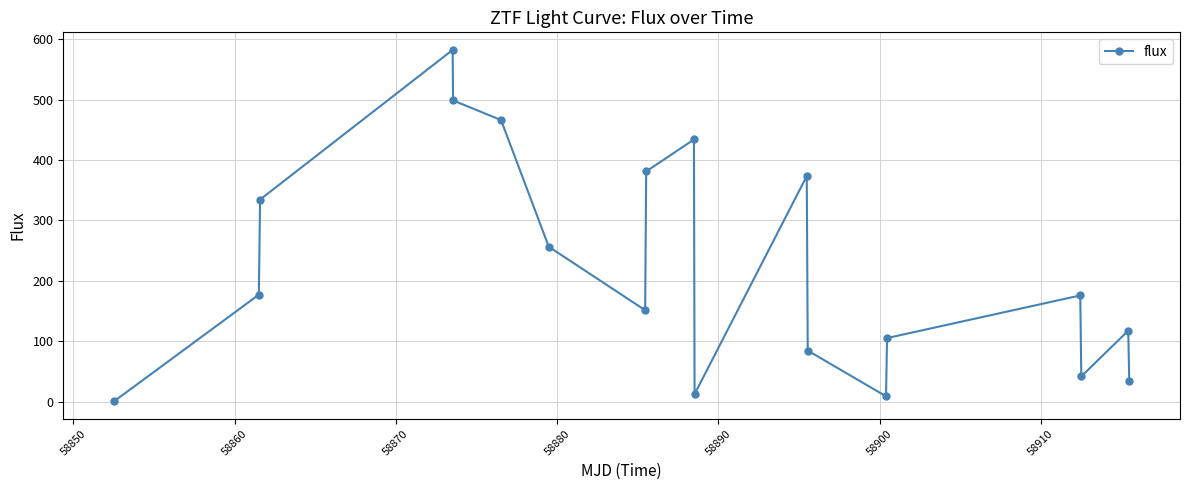

What is the value of the 13th point from the left?

84.6